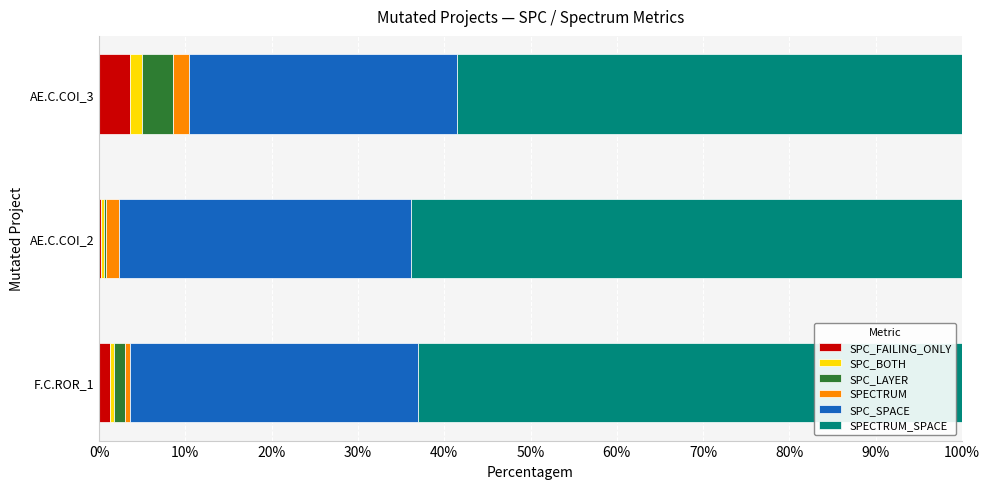

What is the sum of all SPC_FAILING_ONLY values?

5.1